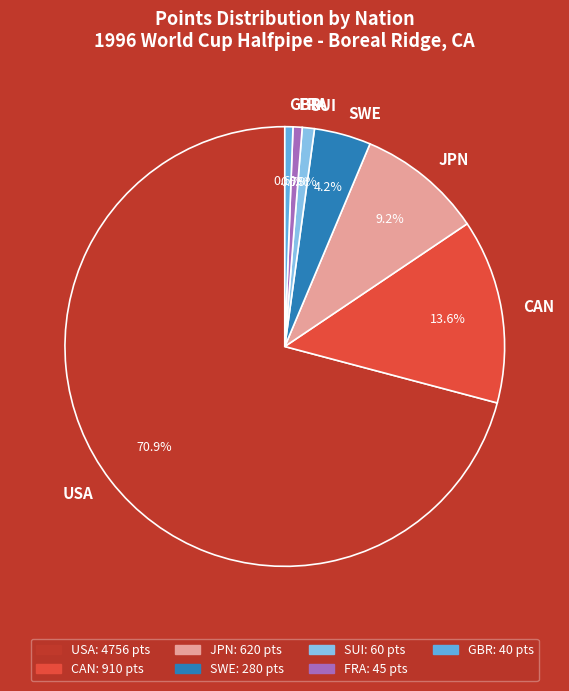

How many slices are in this pie chart?

7